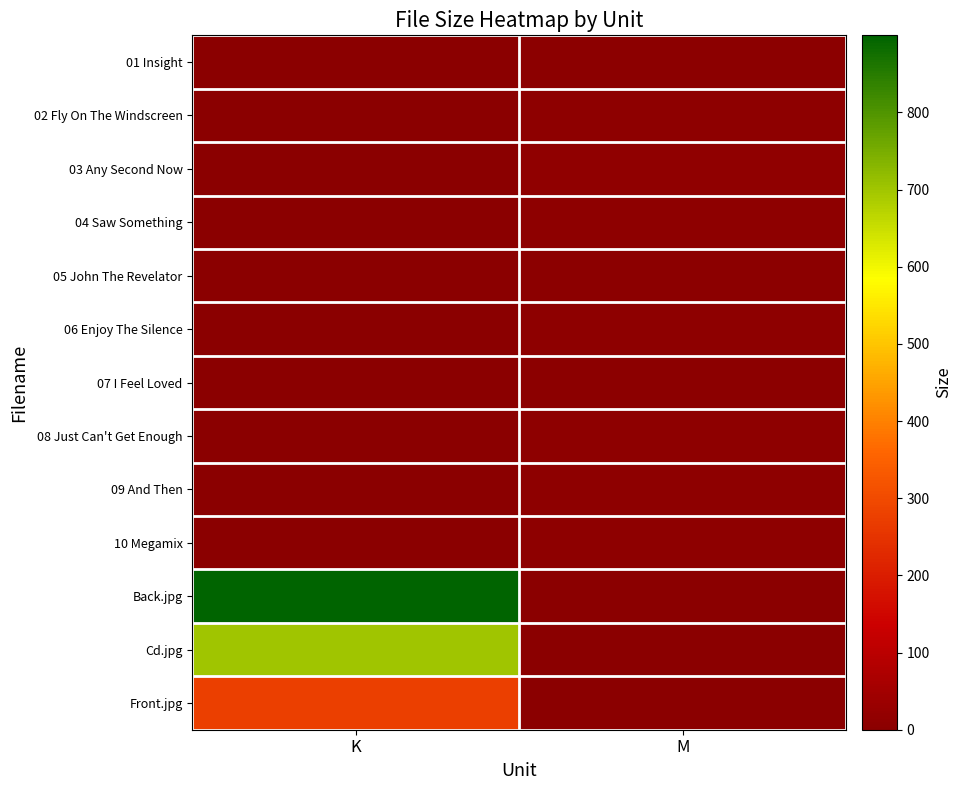

At which category does the chart reach its peak across all series?

K